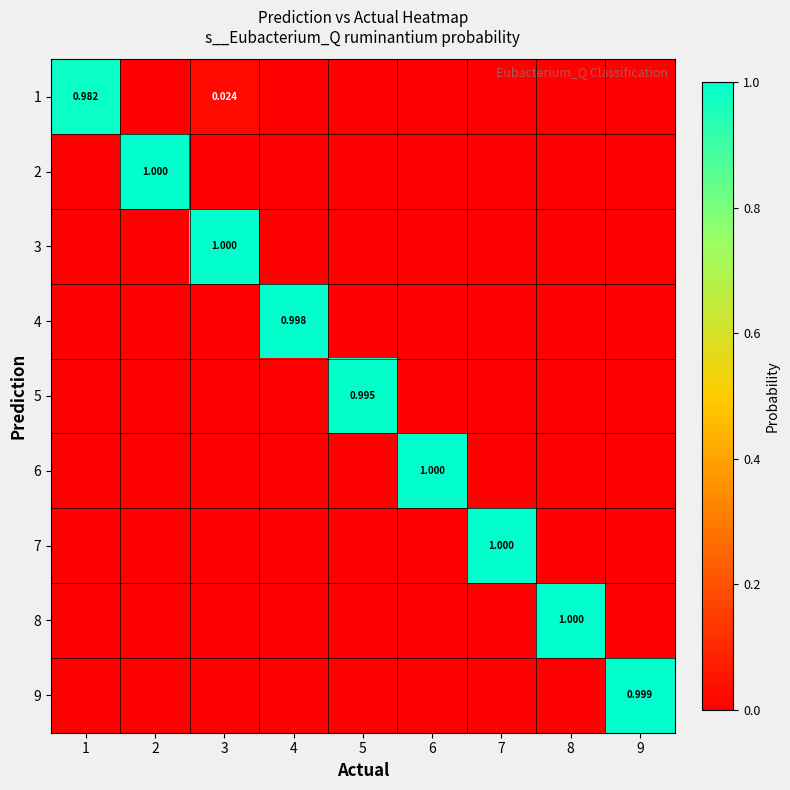

What is the difference between the maximum and minimum values in the 6 series?

1.0